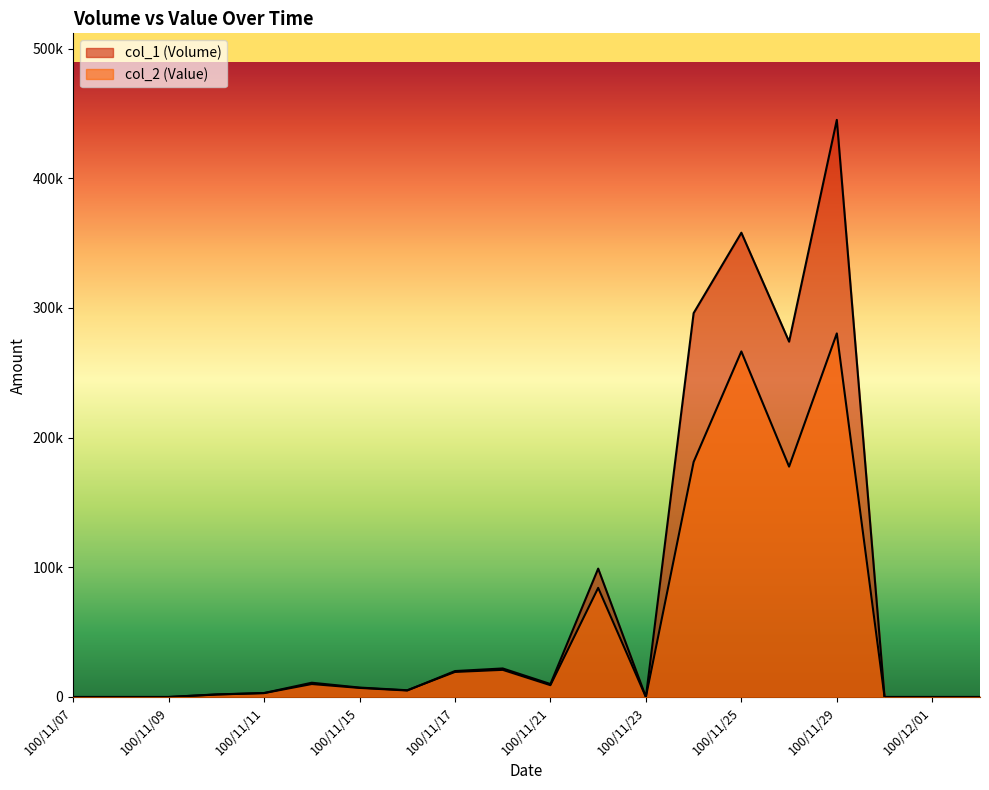

The value of col_1 (Volume) at 100/12/02 is 0. True or false?

True